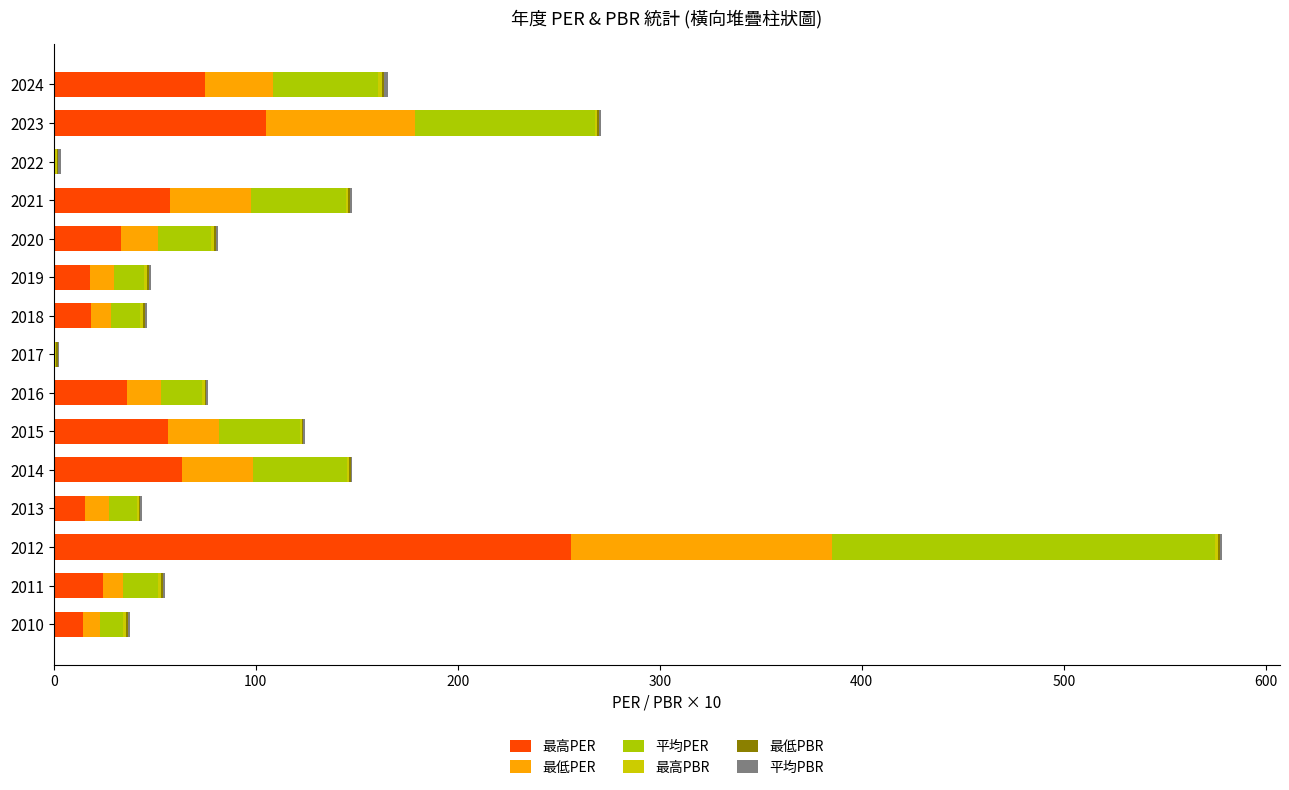

At which category is the sum across all series the highest?

2012